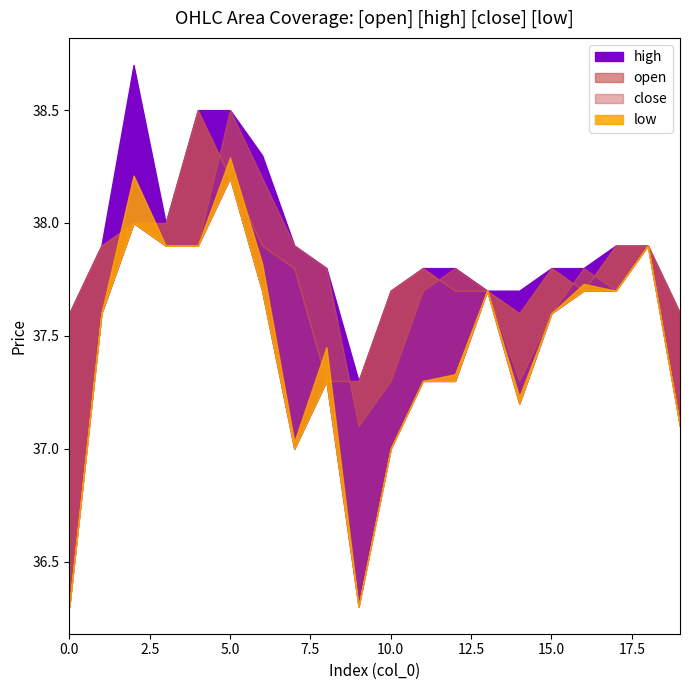

The value of low at 12 is 57.6. True or false?

False